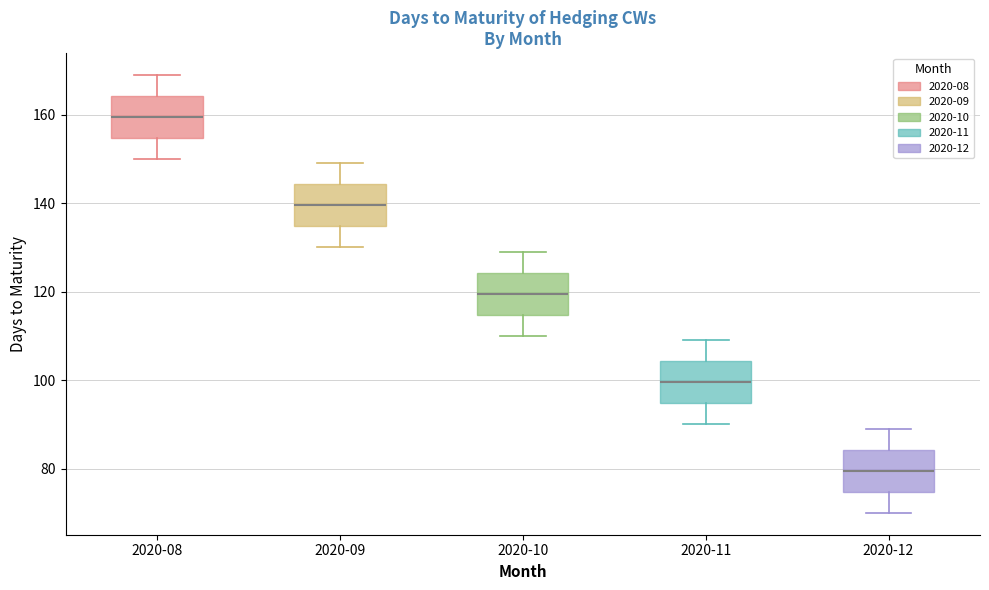

Where does the upper whisker of the box for 2020-12 end on the y-axis? The values are not printed on the chart, so give them approximately, as read against the axis.

90